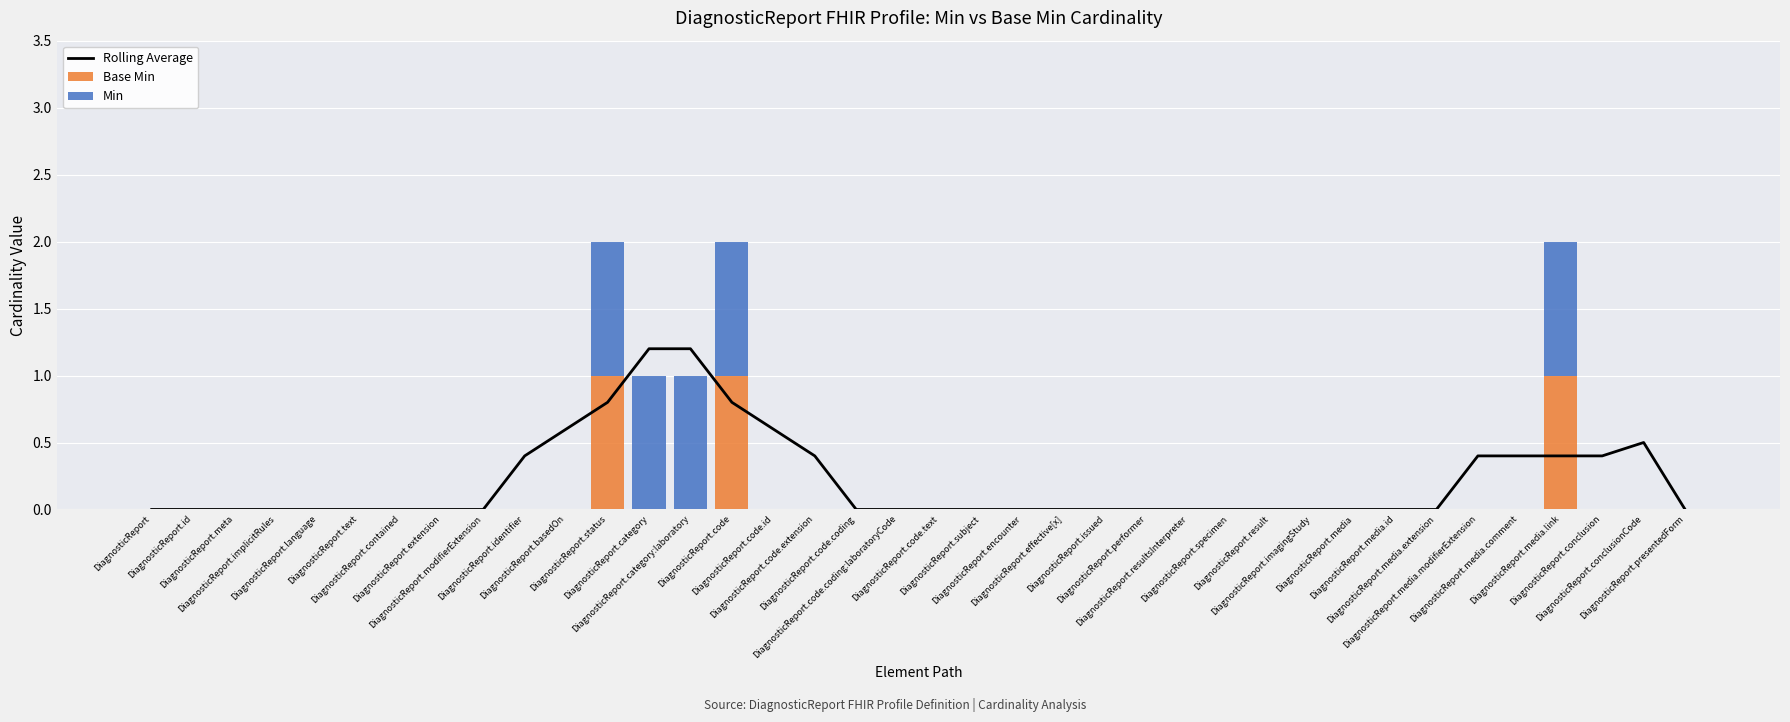

Reading left to right, transcribe all the data shown in this chart.

Rolling Average: DiagnosticReport=0.0	DiagnosticReport.id=0.0	DiagnosticReport.meta=0.0	DiagnosticReport.implicitRules=0.0	DiagnosticReport.language=0.0	DiagnosticReport.text=0.0	DiagnosticReport.contained=0.0	DiagnosticReport.extension=0.0	DiagnosticReport.modifierExtension=0.0	DiagnosticReport.identifier=0.4	DiagnosticReport.basedOn=0.6	DiagnosticReport.status=0.8	DiagnosticReport.category=1.2	DiagnosticReport.category:laboratory=1.2	DiagnosticReport.code=0.8	DiagnosticReport.code.id=0.6	DiagnosticReport.code.extension=0.4	DiagnosticReport.code.coding=0.0	DiagnosticReport.code.coding:laboratoryCode=0.0	DiagnosticReport.code.text=0.0	DiagnosticReport.subject=0.0	DiagnosticReport.encounter=0.0	DiagnosticReport.effective[x]=0.0	DiagnosticReport.issued=0.0	DiagnosticReport.performer=0.0	DiagnosticReport.resultsInterpreter=0.0	DiagnosticReport.specimen=0.0	DiagnosticReport.result=0.0	DiagnosticReport.imagingStudy=0.0	DiagnosticReport.media=0.0	DiagnosticReport.media.id=0.0	DiagnosticReport.media.extension=0.0	DiagnosticReport.media.modifierExtension=0.4	DiagnosticReport.media.comment=0.4	DiagnosticReport.media.link=0.4	DiagnosticReport.conclusion=0.4	DiagnosticReport.conclusionCode=0.5	DiagnosticReport.presentedForm=0.0
Base Min: DiagnosticReport=0.0	DiagnosticReport.id=0.0	DiagnosticReport.meta=0.0	DiagnosticReport.implicitRules=0.0	DiagnosticReport.language=0.0	DiagnosticReport.text=0.0	DiagnosticReport.contained=0.0	DiagnosticReport.extension=0.0	DiagnosticReport.modifierExtension=0.0	DiagnosticReport.identifier=0.0	DiagnosticReport.basedOn=0.0	DiagnosticReport.status=1.0	DiagnosticReport.category=0.0	DiagnosticReport.category:laboratory=0.0	DiagnosticReport.code=1.0	DiagnosticReport.code.id=0.0	DiagnosticReport.code.extension=0.0	DiagnosticReport.code.coding=0.0	DiagnosticReport.code.coding:laboratoryCode=0.0	DiagnosticReport.code.text=0.0	DiagnosticReport.subject=0.0	DiagnosticReport.encounter=0.0	DiagnosticReport.effective[x]=0.0	DiagnosticReport.issued=0.0	DiagnosticReport.performer=0.0	DiagnosticReport.resultsInterpreter=0.0	DiagnosticReport.specimen=0.0	DiagnosticReport.result=0.0	DiagnosticReport.imagingStudy=0.0	DiagnosticReport.media=0.0	DiagnosticReport.media.id=0.0	DiagnosticReport.media.extension=0.0	DiagnosticReport.media.modifierExtension=0.0	DiagnosticReport.media.comment=0.0	DiagnosticReport.media.link=1.0	DiagnosticReport.conclusion=0.0	DiagnosticReport.conclusionCode=0.0	DiagnosticReport.presentedForm=0.0
Min: DiagnosticReport=0.0	DiagnosticReport.id=0.0	DiagnosticReport.meta=0.0	DiagnosticReport.implicitRules=0.0	DiagnosticReport.language=0.0	DiagnosticReport.text=0.0	DiagnosticReport.contained=0.0	DiagnosticReport.extension=0.0	DiagnosticReport.modifierExtension=0.0	DiagnosticReport.identifier=0.0	DiagnosticReport.basedOn=0.0	DiagnosticReport.status=1.0	DiagnosticReport.category=1.0	DiagnosticReport.category:laboratory=1.0	DiagnosticReport.code=1.0	DiagnosticReport.code.id=0.0	DiagnosticReport.code.extension=0.0	DiagnosticReport.code.coding=0.0	DiagnosticReport.code.coding:laboratoryCode=0.0	DiagnosticReport.code.text=0.0	DiagnosticReport.subject=0.0	DiagnosticReport.encounter=0.0	DiagnosticReport.effective[x]=0.0	DiagnosticReport.issued=0.0	DiagnosticReport.performer=0.0	DiagnosticReport.resultsInterpreter=0.0	DiagnosticReport.specimen=0.0	DiagnosticReport.result=0.0	DiagnosticReport.imagingStudy=0.0	DiagnosticReport.media=0.0	DiagnosticReport.media.id=0.0	DiagnosticReport.media.extension=0.0	DiagnosticReport.media.modifierExtension=0.0	DiagnosticReport.media.comment=0.0	DiagnosticReport.media.link=1.0	DiagnosticReport.conclusion=0.0	DiagnosticReport.conclusionCode=0.0	DiagnosticReport.presentedForm=0.0